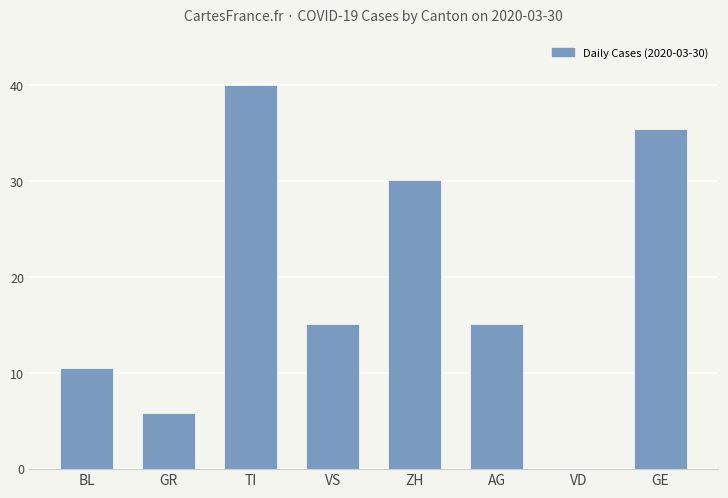

Is it true that the value at ZH is 9.5?

False